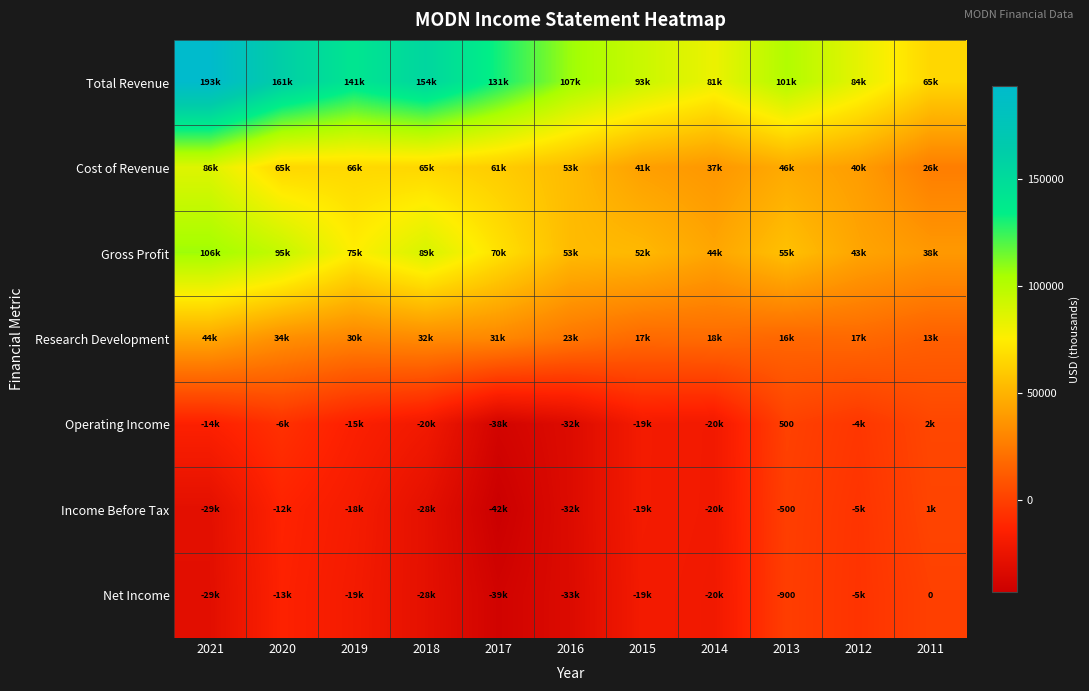

Which series has the largest total across all categories?

Total Revenue